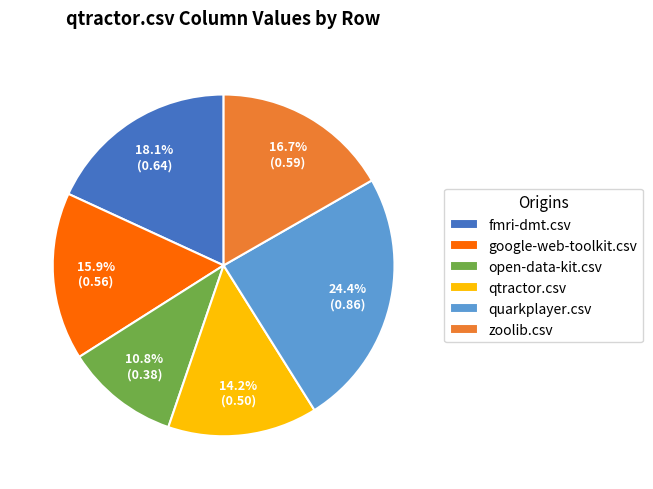

What percentage is NOT represented by open-data-kit.csv?

89.2%